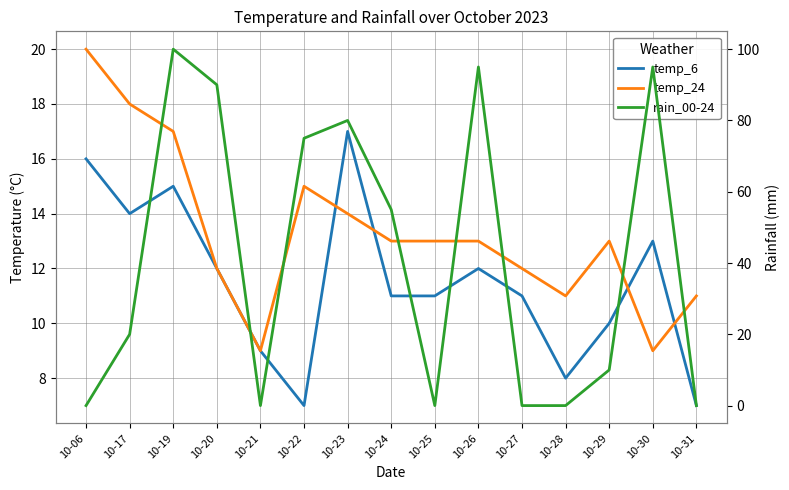

What is the sum of all temp_6 values?

173